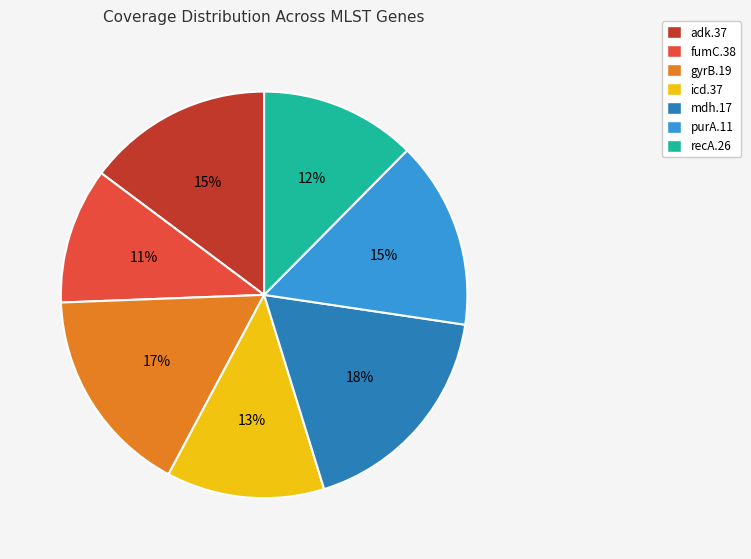

Combined, do icd.37 and adk.37 account for over 50%?

No